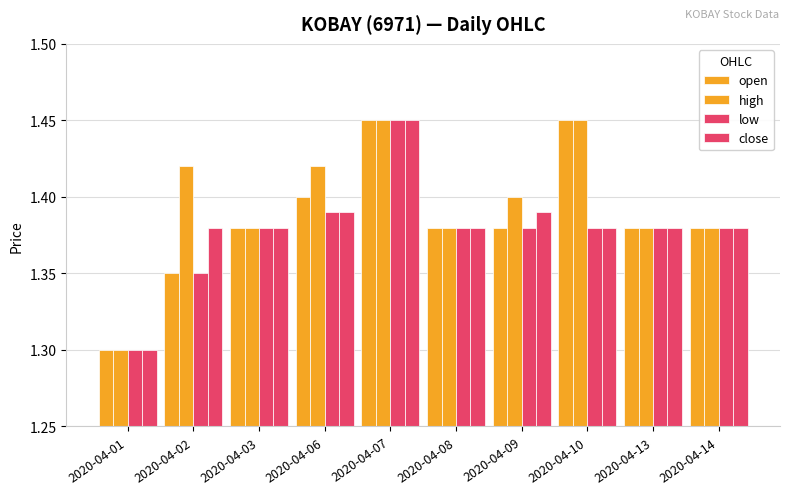

True or false: close has a value of 2.1 at 2020-04-02.

False